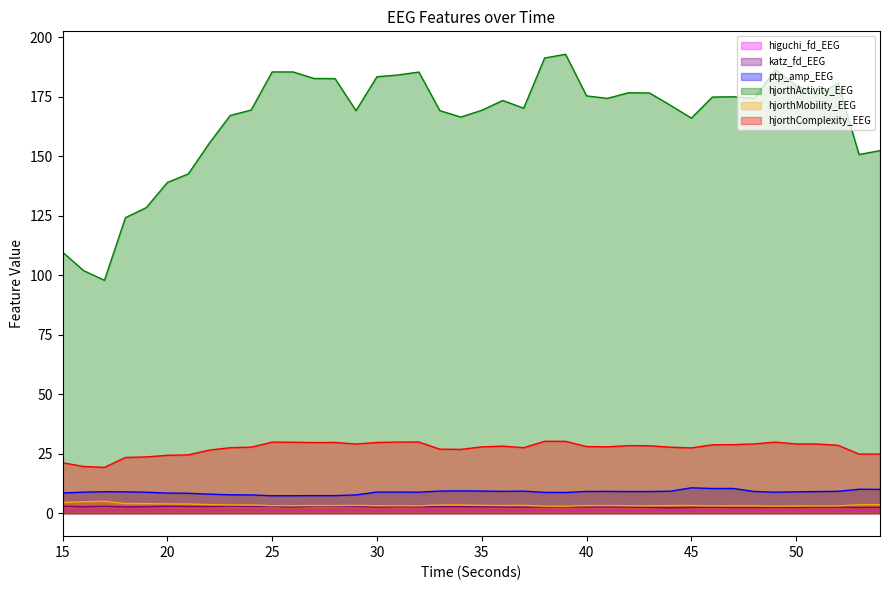

What is the average value of the hjorthComplexity_EEG series?

27.3